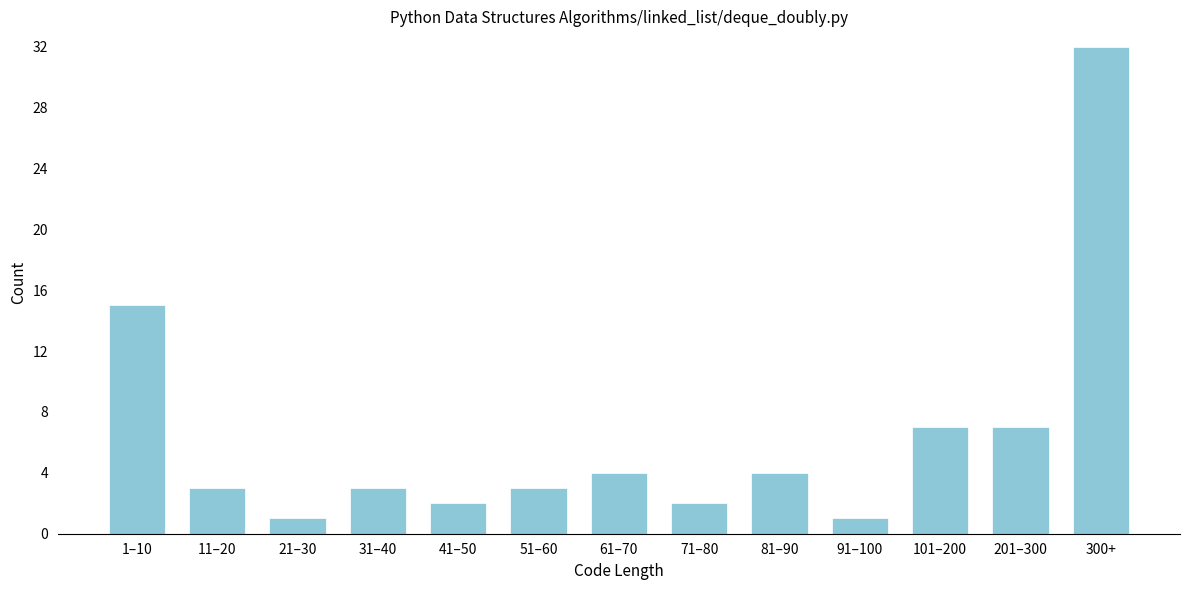

Reading right to left, list all the values displayed in this chart.

32	7	7	1	4	2	4	3	2	3	1	3	15